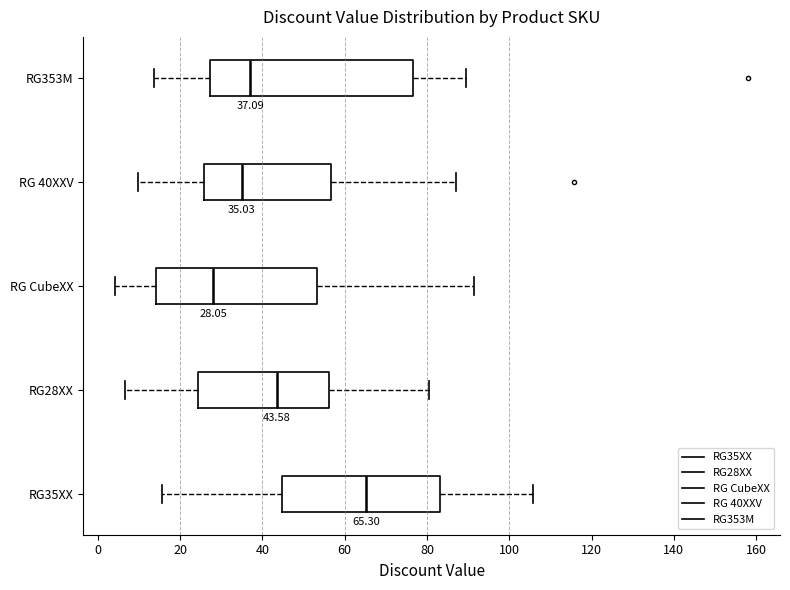

Comparing the boxes themselves (not the whiskers), which one is the widest?

RG353M